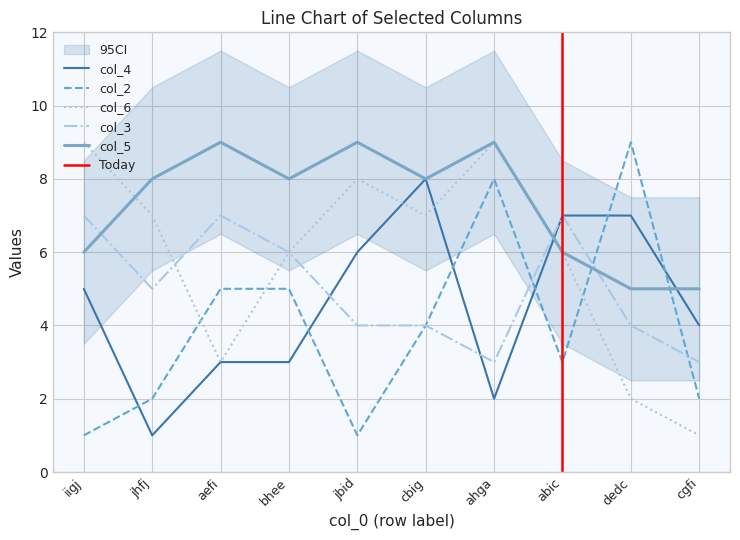

What are all the series names shown in the legend?

col_4, col_2, col_6, col_3, col_5